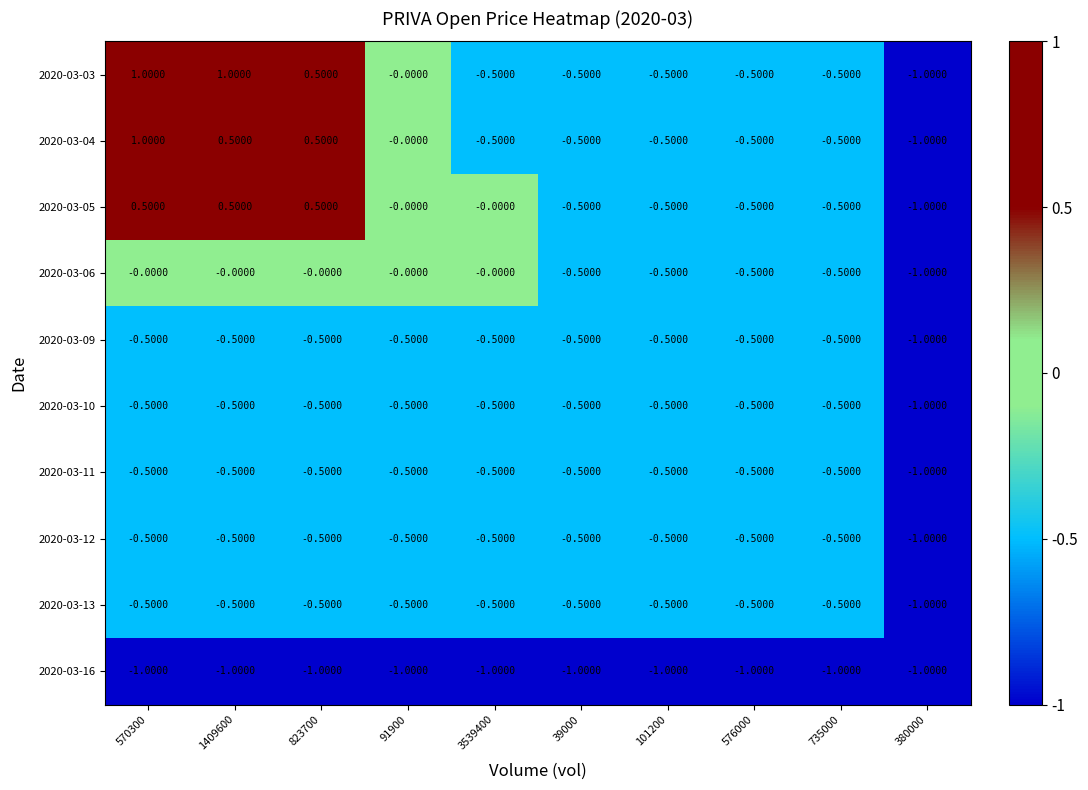

What is the difference between the maximum and minimum values in the 2020-03-12 series?

0.5